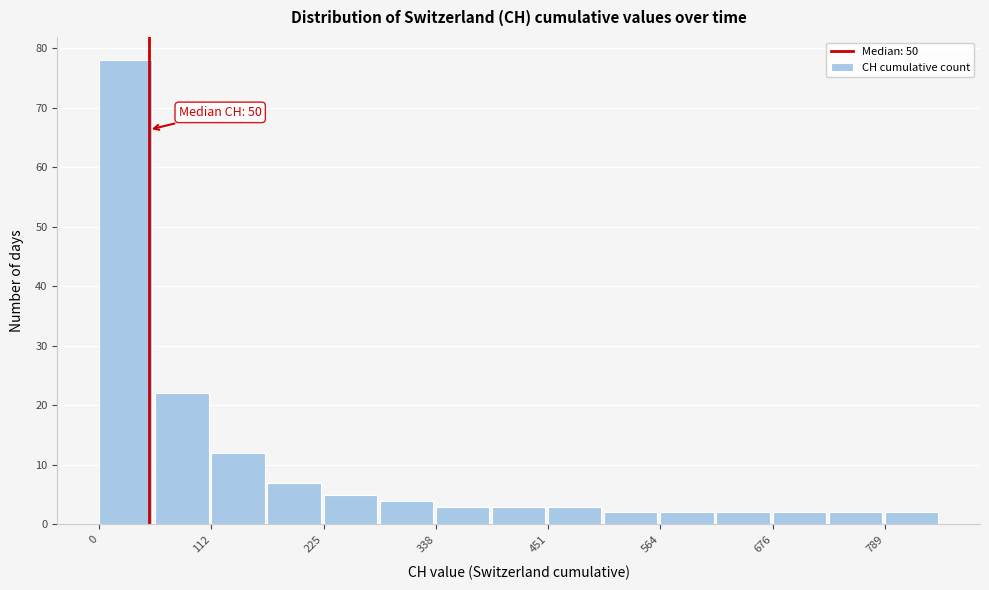

Around what value on the x-axis is the tallest bar? Give the approximate position of its centre, as read against the axis.

20